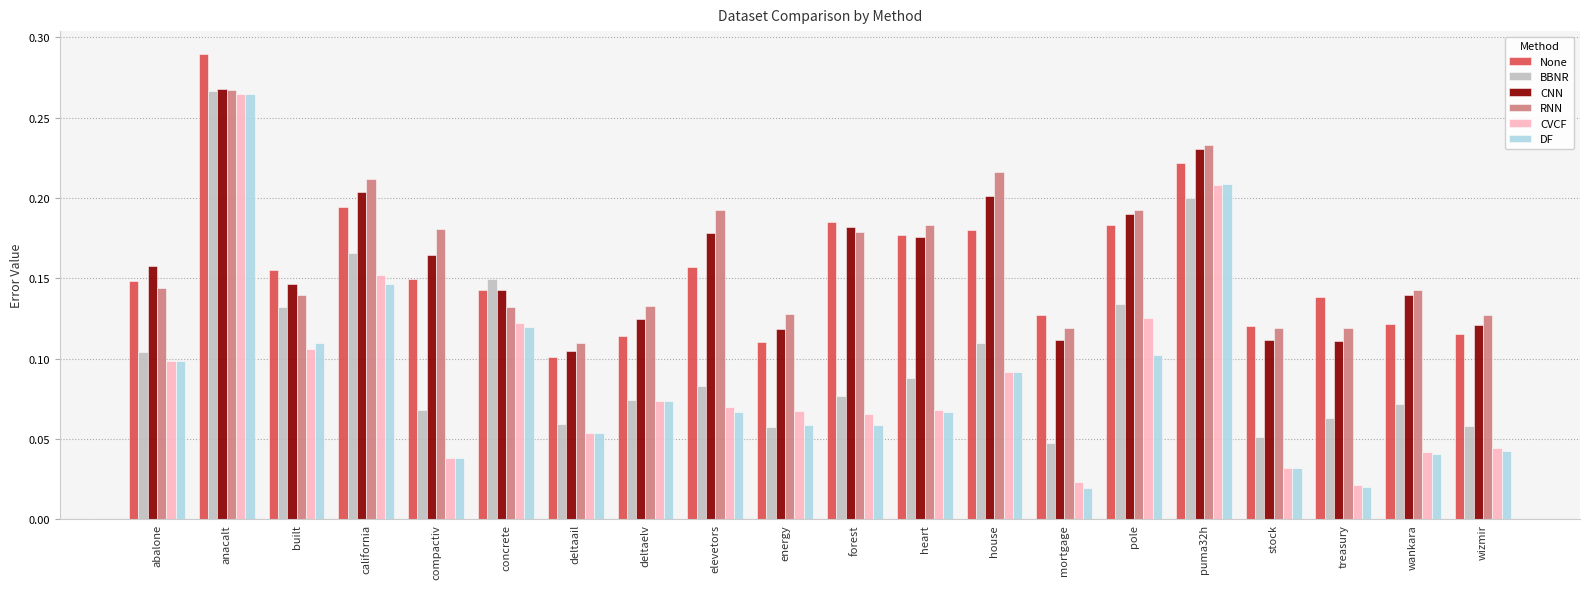

The value of BBNR at puma32h is 0.2. True or false?

True